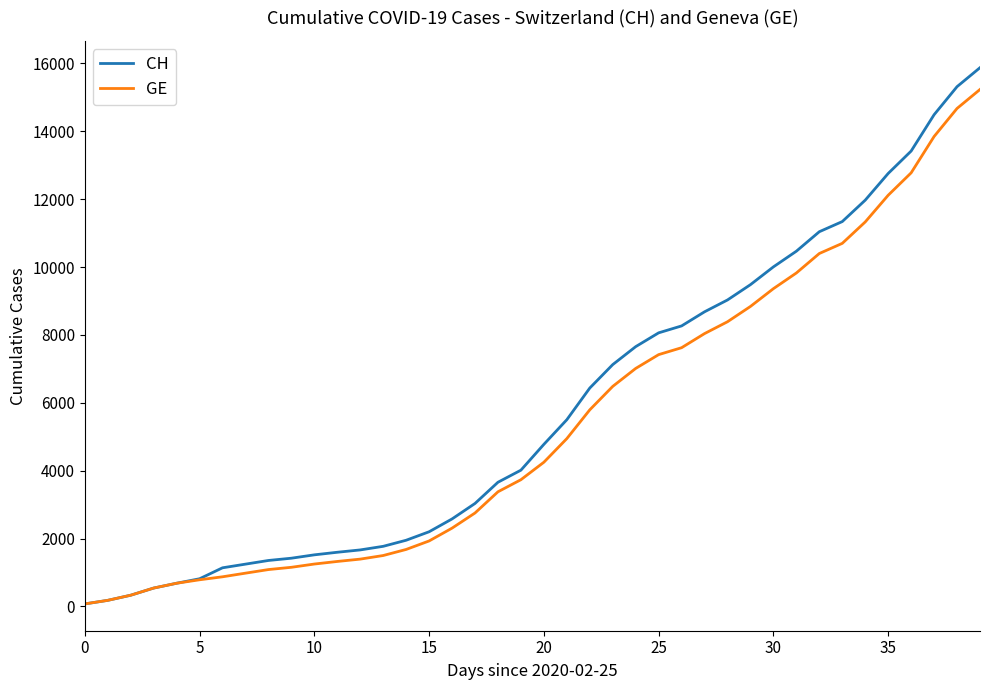

Which series has the widest spread of values?

CH